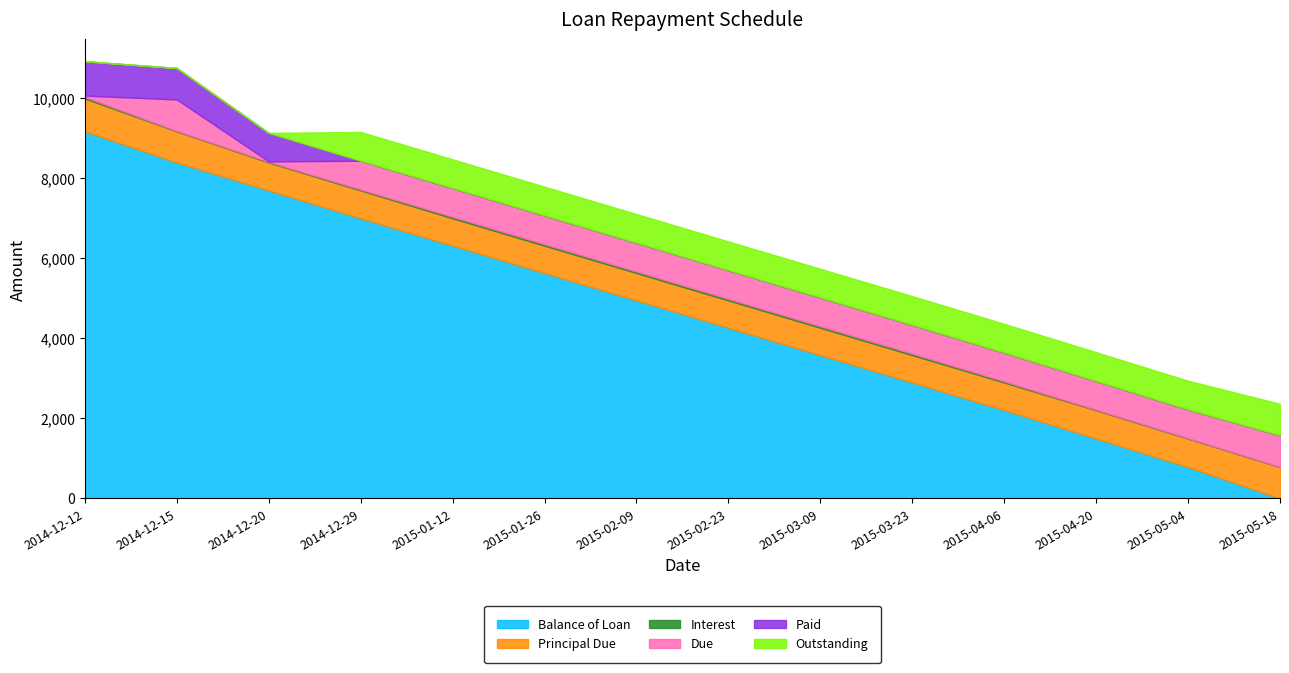

Reading left to right, list all the values displayed in this chart.

Balance of Loan: 2014-12-12=9177.7	2014-12-15=8398.9	2014-12-20=7701.0	2014-12-29=7004.2	2015-01-12=6320.1	2015-01-26=5636.0	2015-02-09=4951.9	2015-02-23=4267.8	2015-03-09=3583.6	2015-03-23=2899.5	2015-04-06=2207.5	2015-04-20=1498.1	2015-05-04=785.4	2015-05-18=0.0
Principal Due: 2014-12-12=822.3	2014-12-15=778.8	2014-12-20=697.8	2014-12-29=696.8	2015-01-12=684.1	2015-01-26=684.1	2015-02-09=684.1	2015-02-23=684.1	2015-03-09=684.1	2015-03-23=684.1	2015-04-06=692.0	2015-04-20=709.4	2015-05-04=712.7	2015-05-18=785.4
Interest: 2014-12-12=36.2	2014-12-15=9.1	2014-12-20=14.3	2014-12-29=22.8	2015-01-12=35.5	2015-01-26=35.5	2015-02-09=35.5	2015-02-23=35.5	2015-03-09=35.5	2015-03-23=35.5	2015-04-06=27.6	2015-04-20=10.2	2015-05-04=6.9	2015-05-18=3.6
Due: 2014-12-12=36.2	2014-12-15=787.9	2014-12-20=14.3	2014-12-29=719.6	2015-01-12=719.6	2015-01-26=719.6	2015-02-09=719.6	2015-02-23=719.6	2015-03-09=719.6	2015-03-23=719.6	2015-04-06=719.6	2015-04-20=719.6	2015-05-04=719.6	2015-05-18=789.0
Paid: 2014-12-12=858.5	2014-12-15=787.9	2014-12-20=712.1	2014-12-29=0.0	2015-01-12=0.0	2015-01-26=0.0	2015-02-09=0.0	2015-02-23=0.0	2015-03-09=0.0	2015-03-23=0.0	2015-04-06=0.0	2015-04-20=0.0	2015-05-04=0.0	2015-05-18=0.0
Outstanding: 2014-12-12=0.0	2014-12-15=0.0	2014-12-20=0.0	2014-12-29=719.6	2015-01-12=719.6	2015-01-26=719.6	2015-02-09=719.6	2015-02-23=719.6	2015-03-09=719.6	2015-03-23=719.6	2015-04-06=719.6	2015-04-20=719.6	2015-05-04=719.6	2015-05-18=789.0